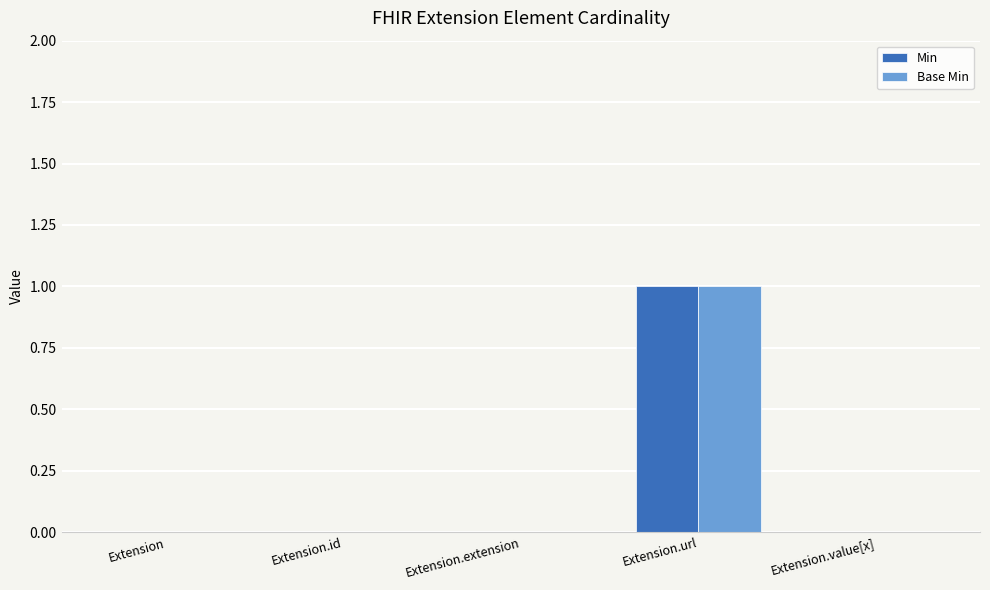

How many categories are shown in the chart?

5